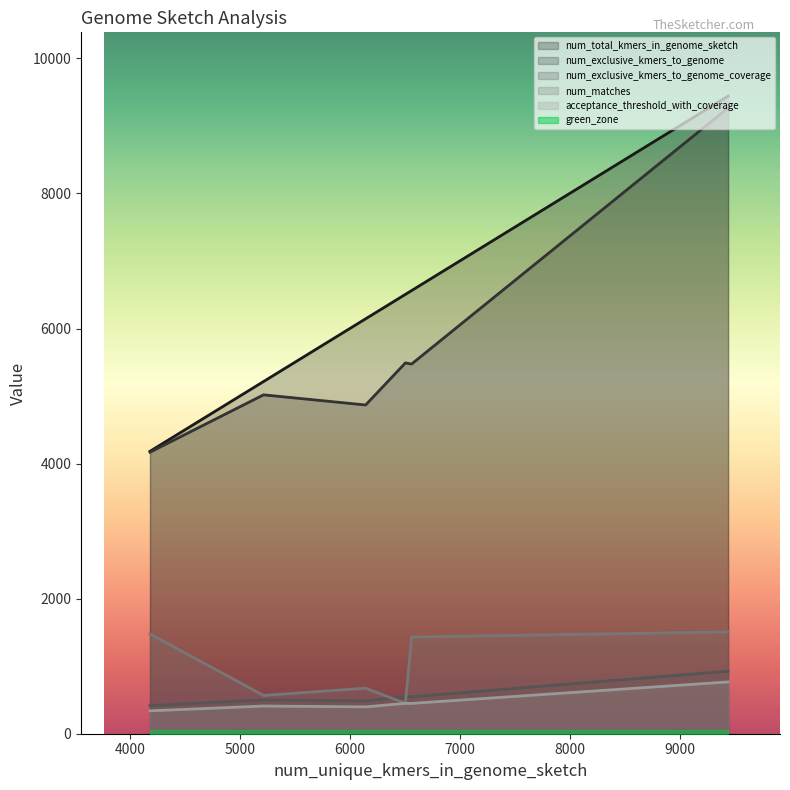

Which series has the largest range (max minus min)?

num_total_kmers_in_genome_sketch